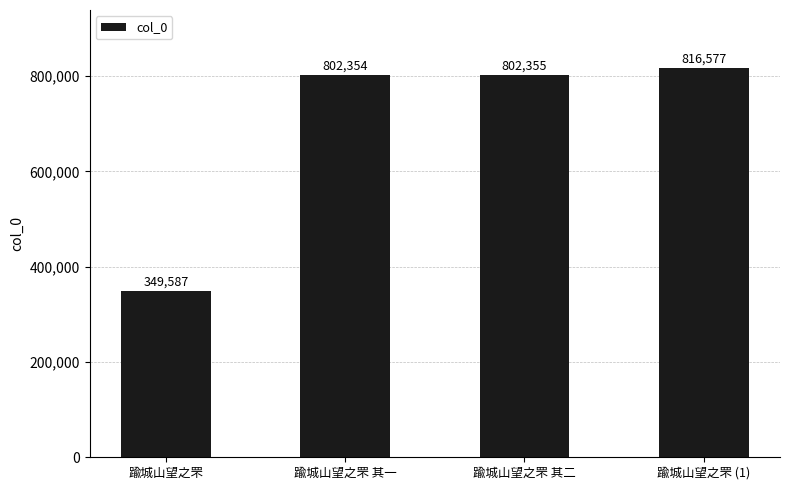

How many bars are there in total?

4